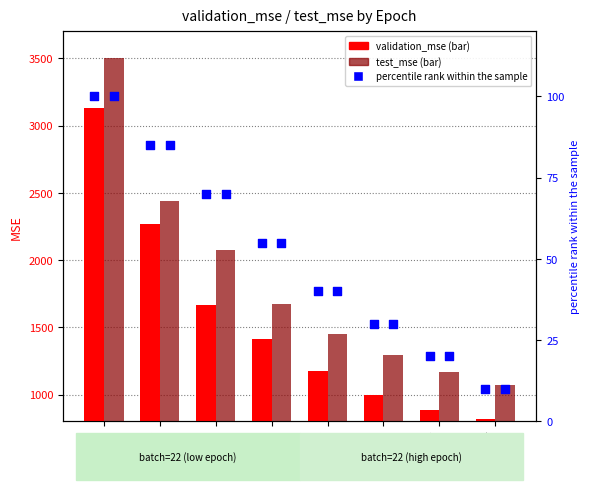

At how many categories does at least one series exceed 1966?

3